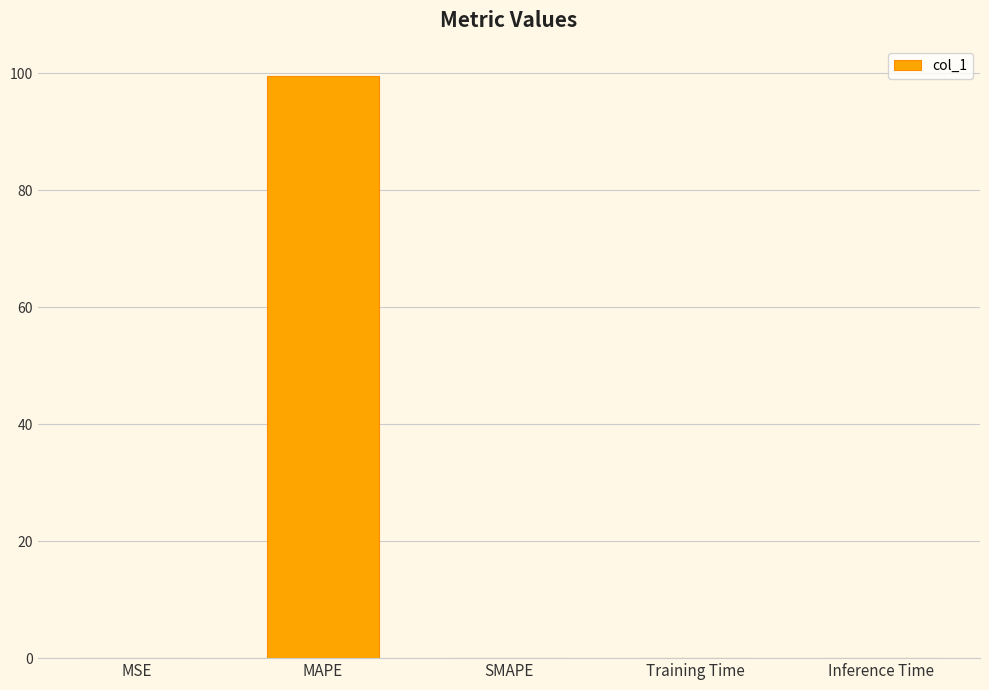

What is the maximum value shown in the chart?

99.6